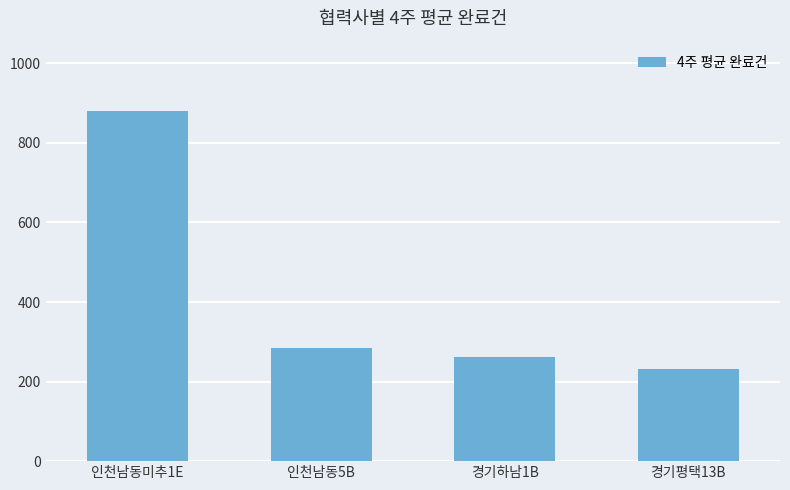

Is it true that the value at 인천남동미추1E is 880.5?

True